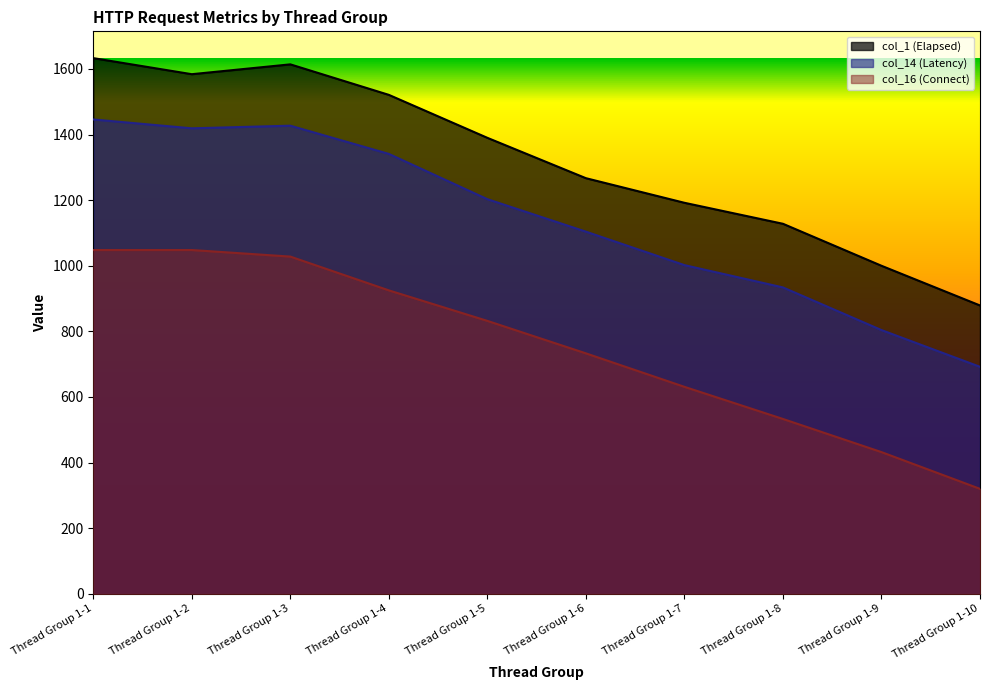

Reading left to right, what are all the values shown in this chart?

col_1 (Elapsed): 1633	1584	1614	1521	1390	1267	1192	1128	1000	879
col_14 (Latency): 1446	1419	1427	1341	1203	1104	1002	934	804	692
col_16 (Connect): 1048	1048	1028	925	832	733	631	533	432	320